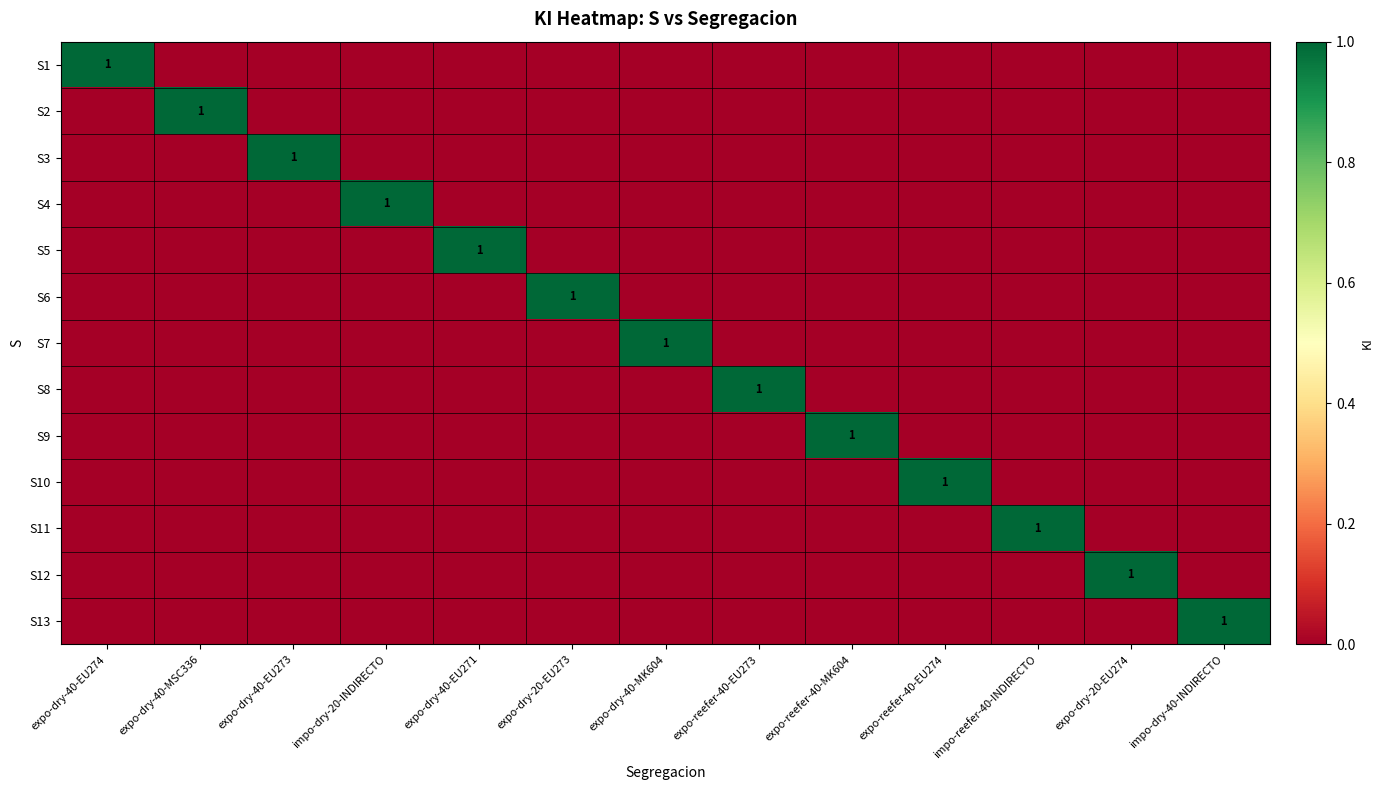

The S9 series shows 0 at impo-dry-20-INDIRECTO. True or false?

True